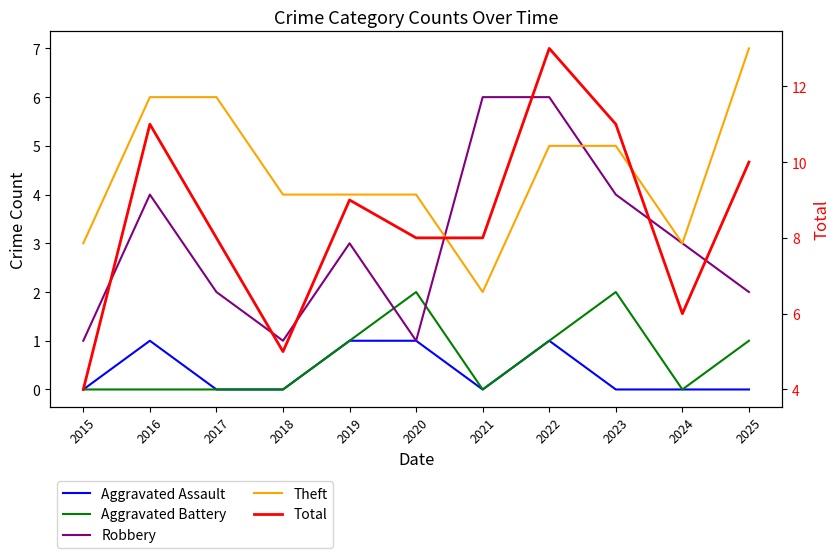

Count the Aggravated Assault values in the range 0 to 1.

11